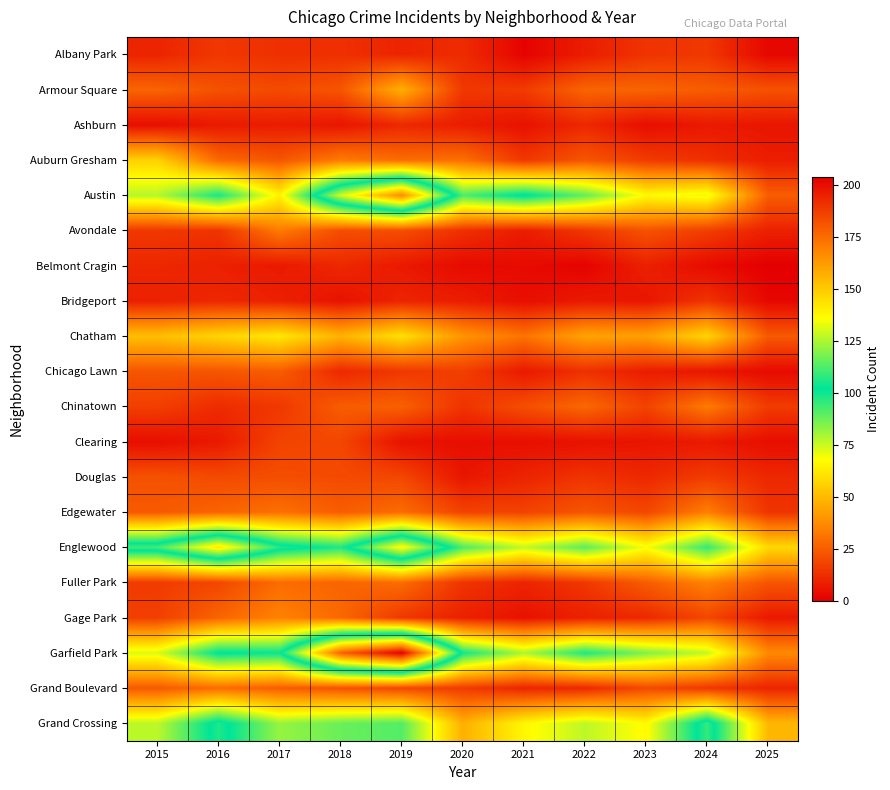

Between 2016 and 2021, which is larger?

2016